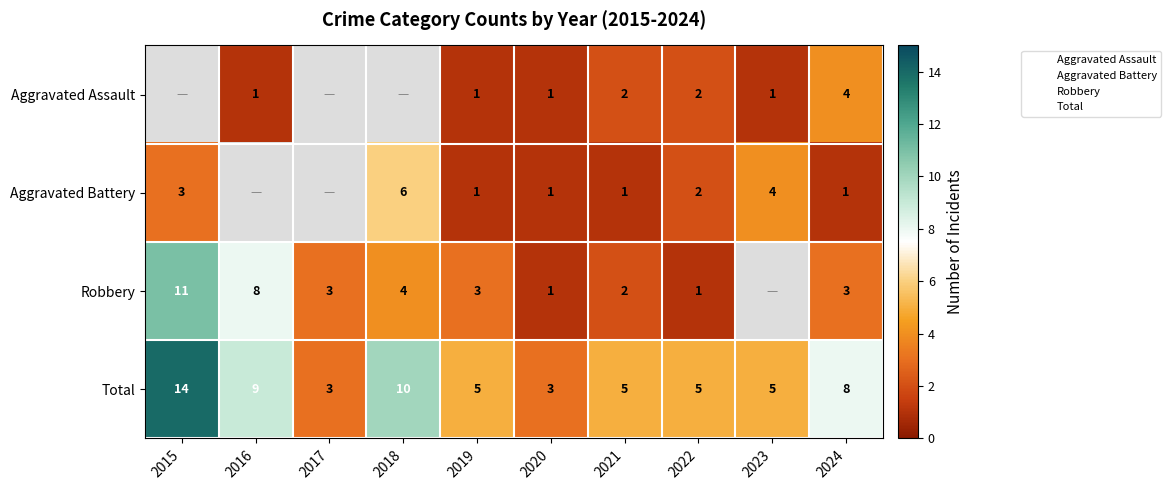

Rank the series by their average value, from lowest to highest.

Aggravated Assault, Aggravated Battery, Robbery, Total